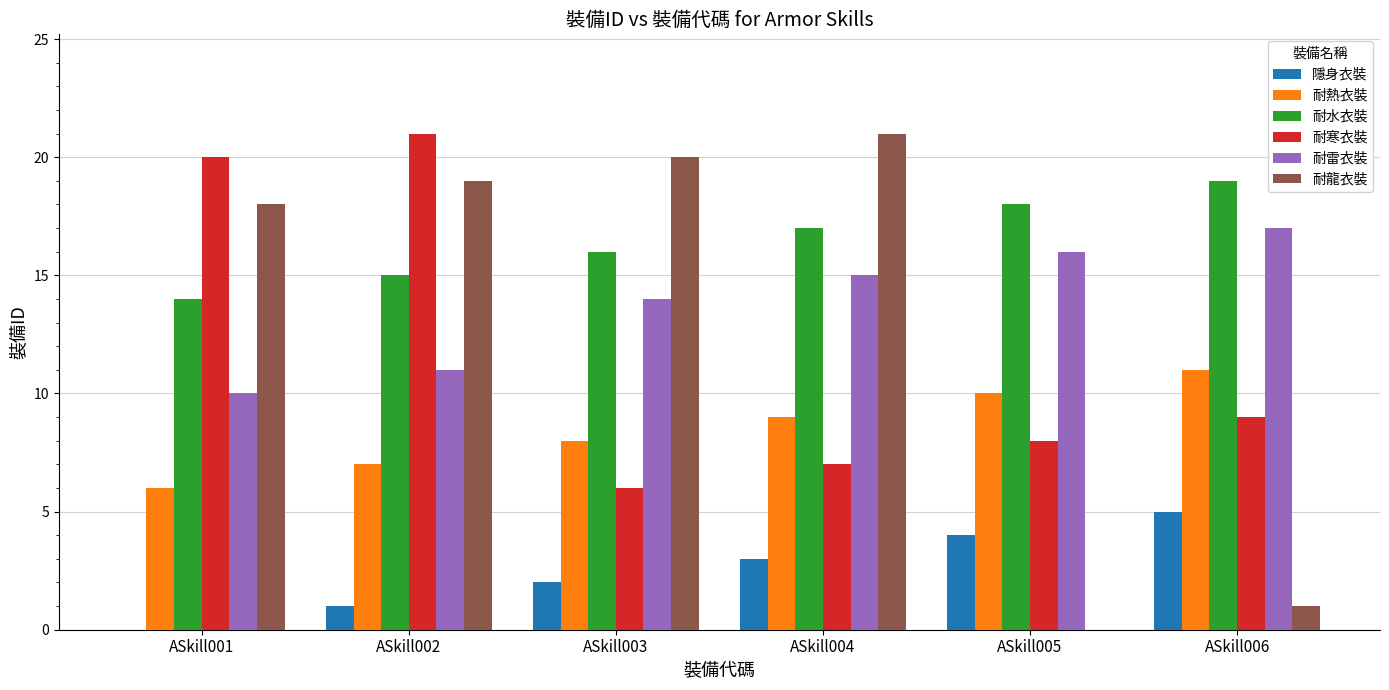

What is the sum of the 耐龍衣裝 values at ASkill005 and ASkill003?

20